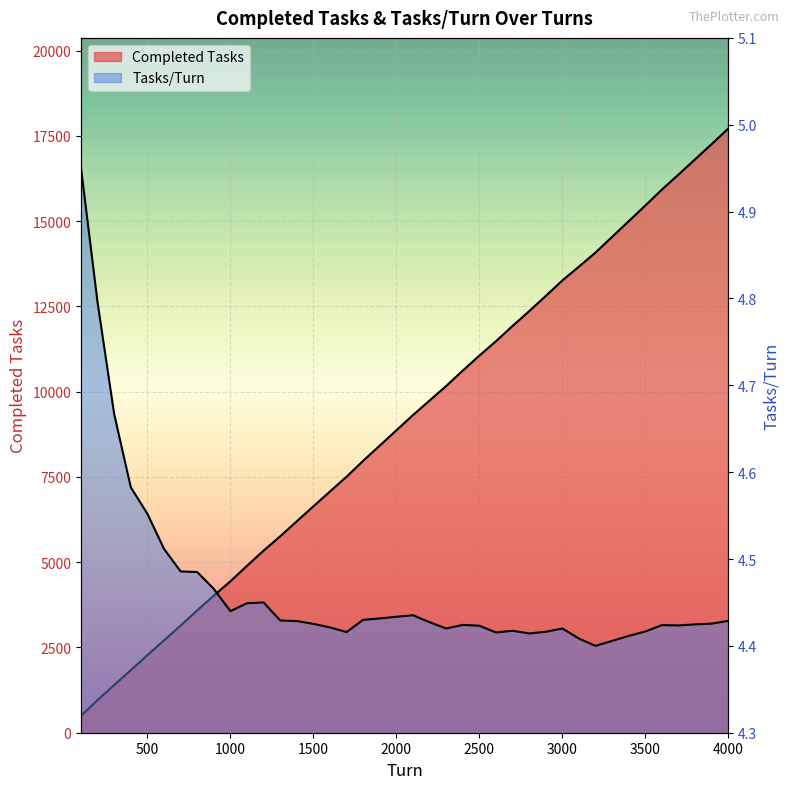

Which series has the largest range (max minus min)?

Completed Tasks